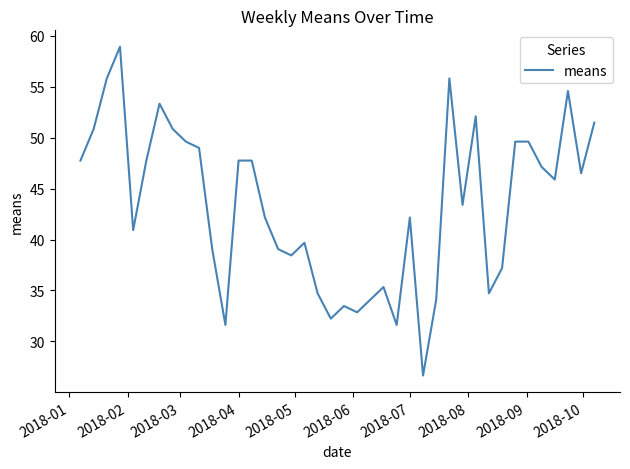

What is the greatest value displayed?

58.9